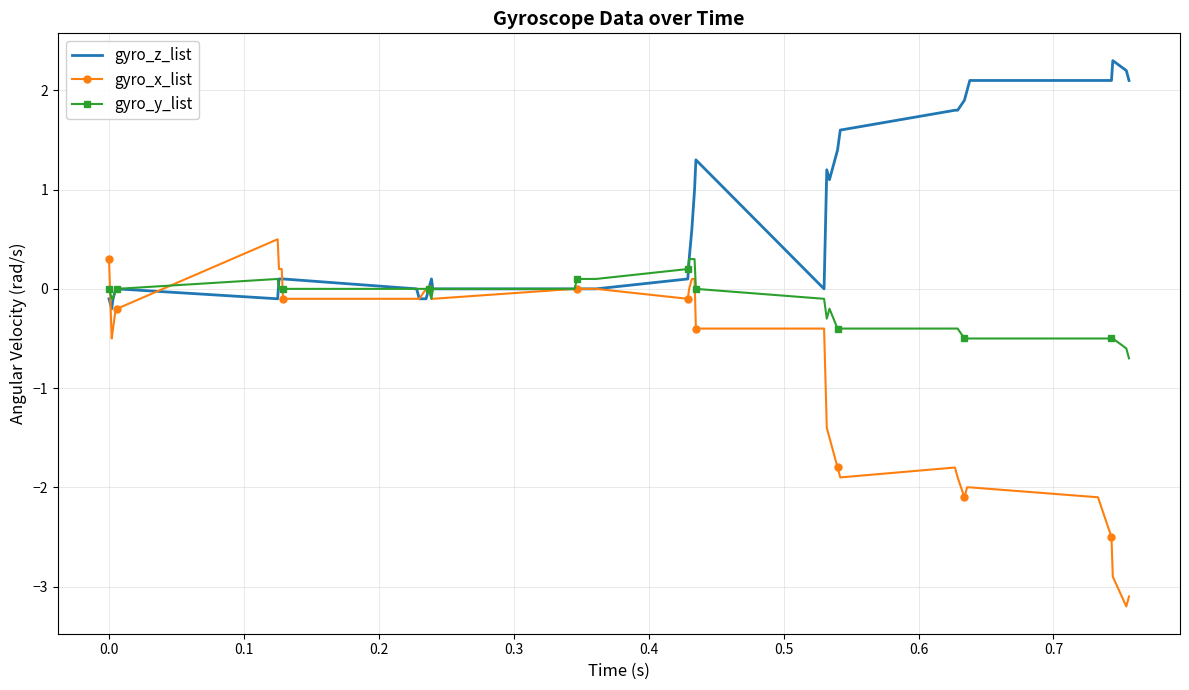

Rank the series by their maximum value, from lowest to highest.

gyro_y_list, gyro_x_list, gyro_z_list